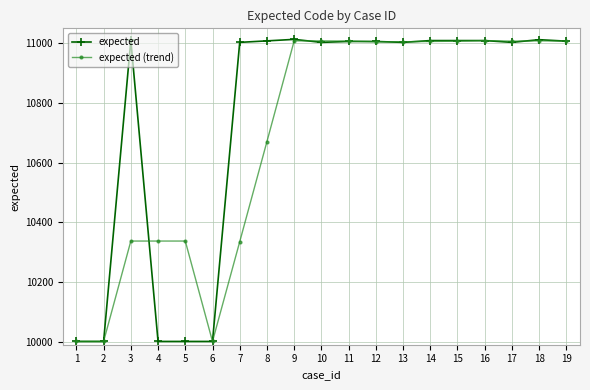

What is the sum of the expected values at 2 and 13?

21004.0